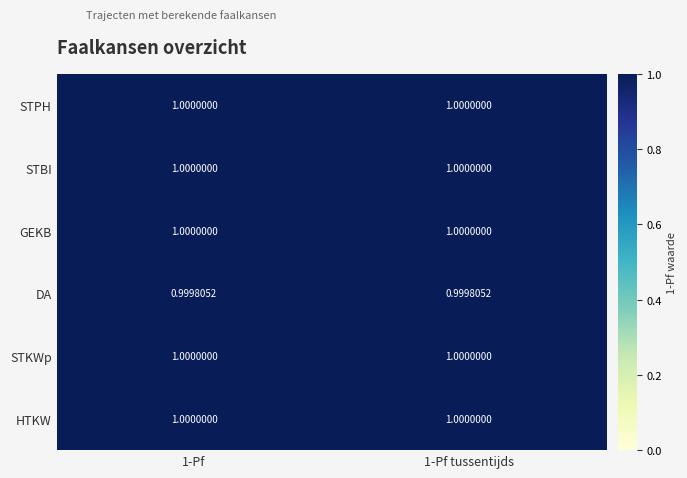

Reading left to right, what are all the values shown in this chart?

STPH: 1-Pf=1.0	1-Pf tussentijds=1.0
STBI: 1-Pf=1.0	1-Pf tussentijds=1.0
GEKB: 1-Pf=1.0	1-Pf tussentijds=1.0
DA: 1-Pf=1.0	1-Pf tussentijds=1.0
STKWp: 1-Pf=1.0	1-Pf tussentijds=1.0
HTKW: 1-Pf=1.0	1-Pf tussentijds=1.0